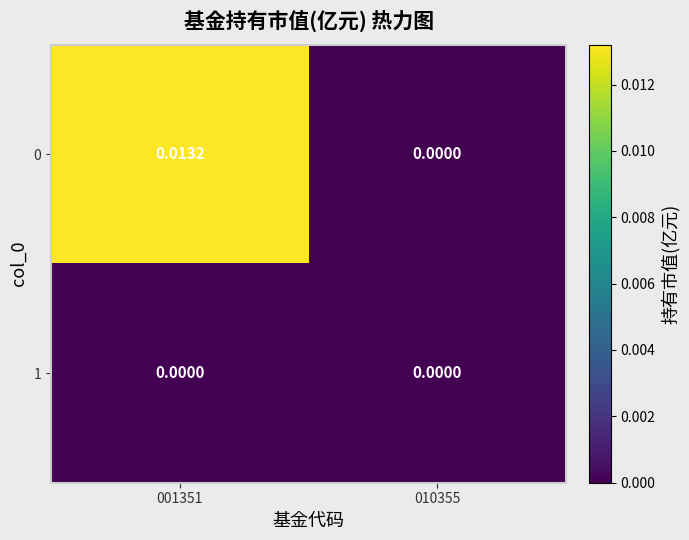

Is the value of 1 at 001351 greater than the value of 0 at 001351?

No